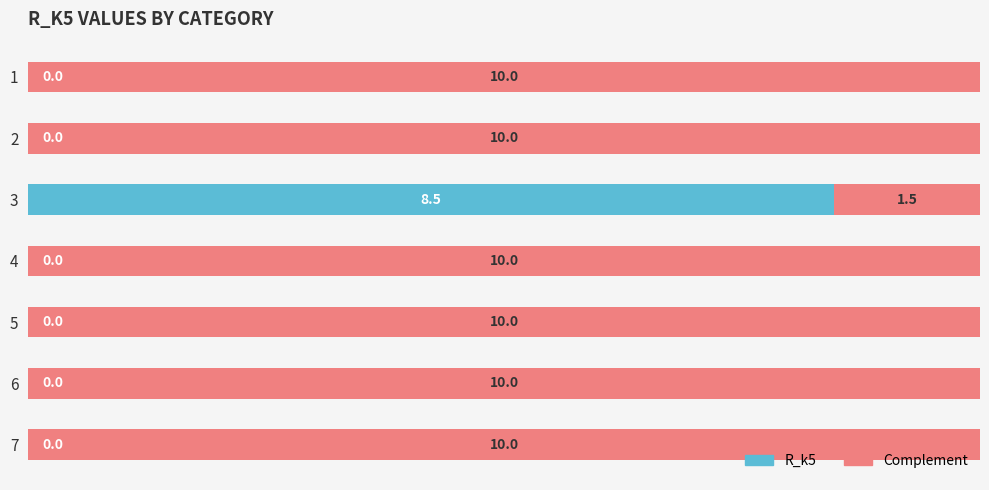

Which category has the highest value in the R_k5 series?

3